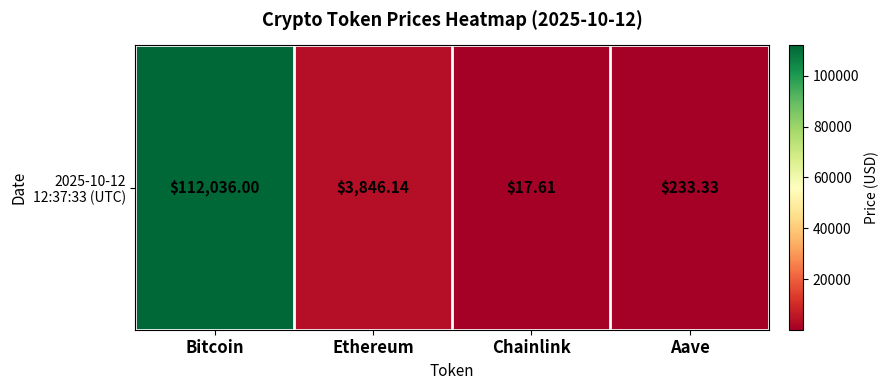

Reading left to right, what are all the values shown in this chart?

Bitcoin=112036.0	Ethereum=3846.1	Chainlink=17.6	Aave=233.3